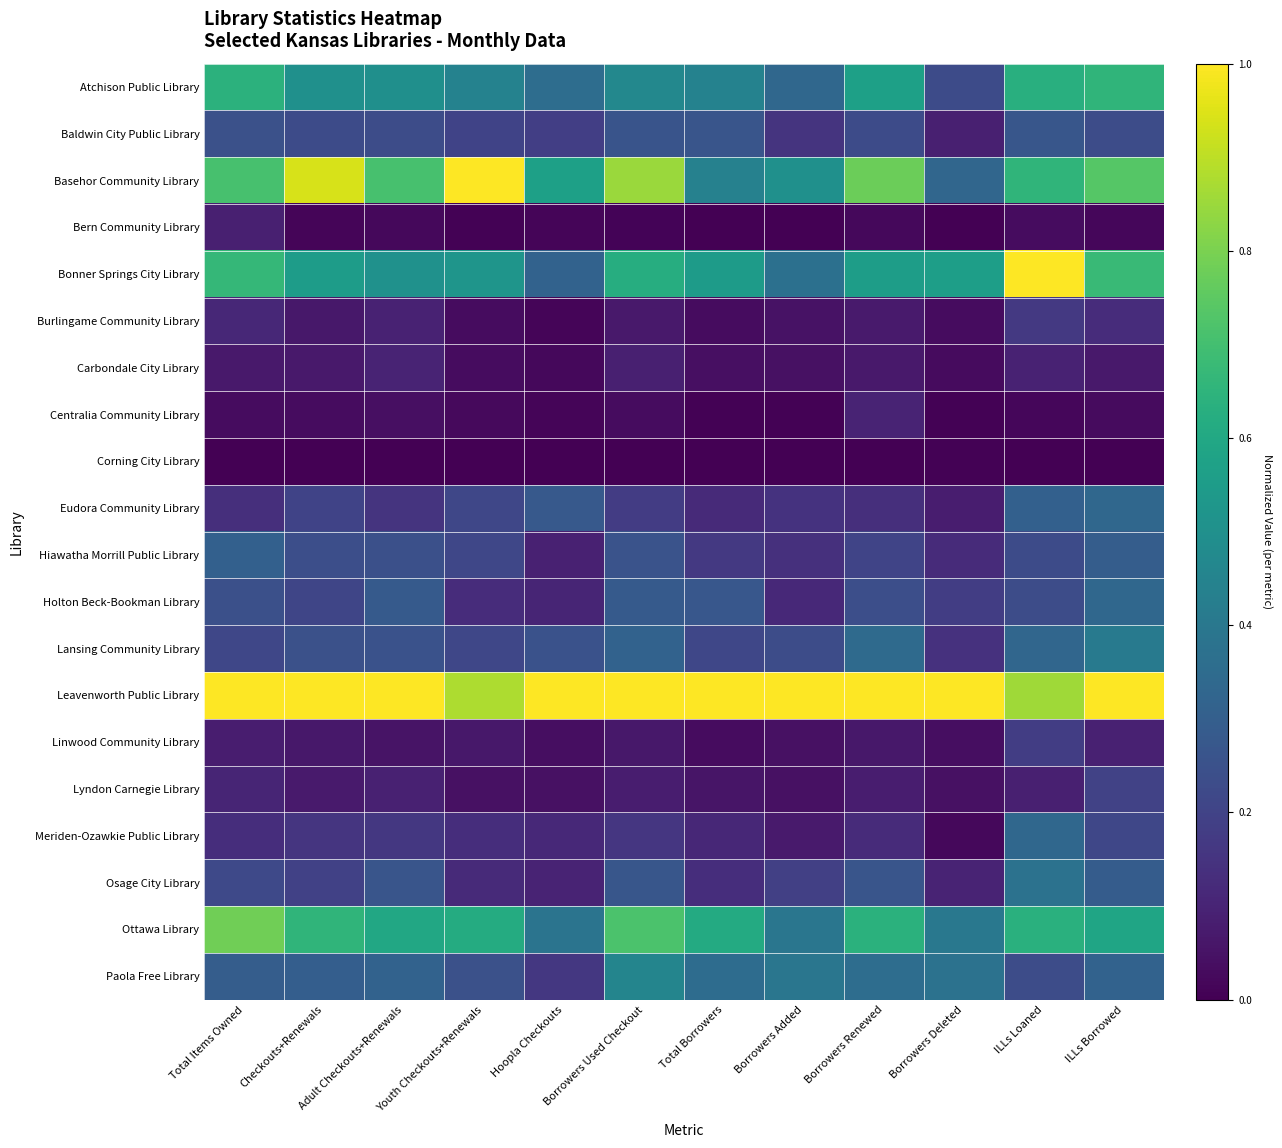

What is the difference between the highest and lowest values at Adult Checkouts+Renewals?

1.0